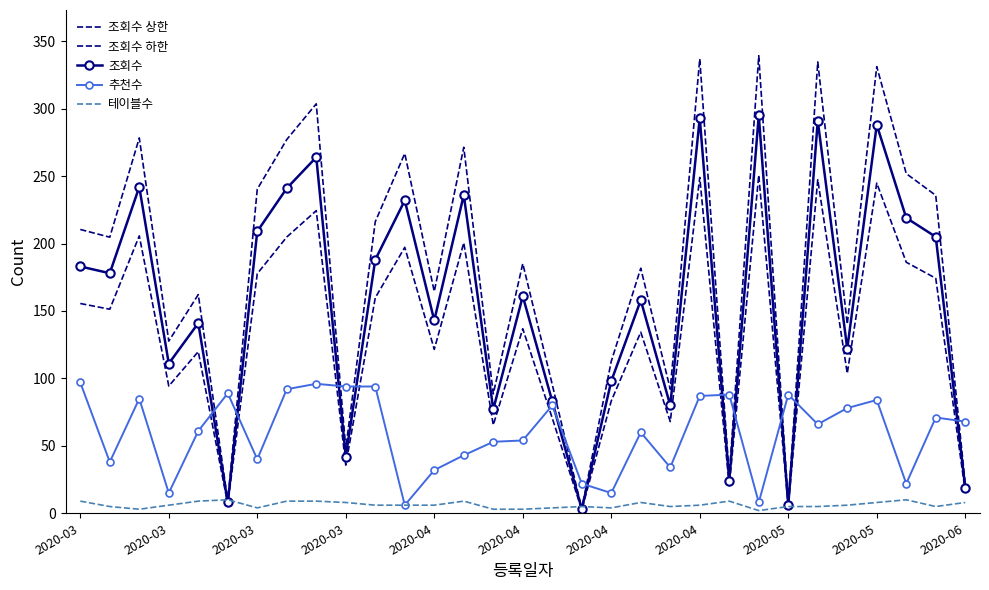

What is the label of the 24th point from the left?

23